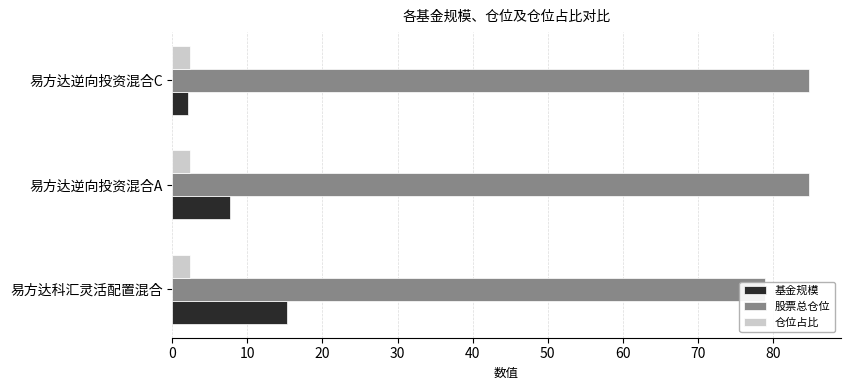

What is the average value of the 仓位占比 series?

2.3